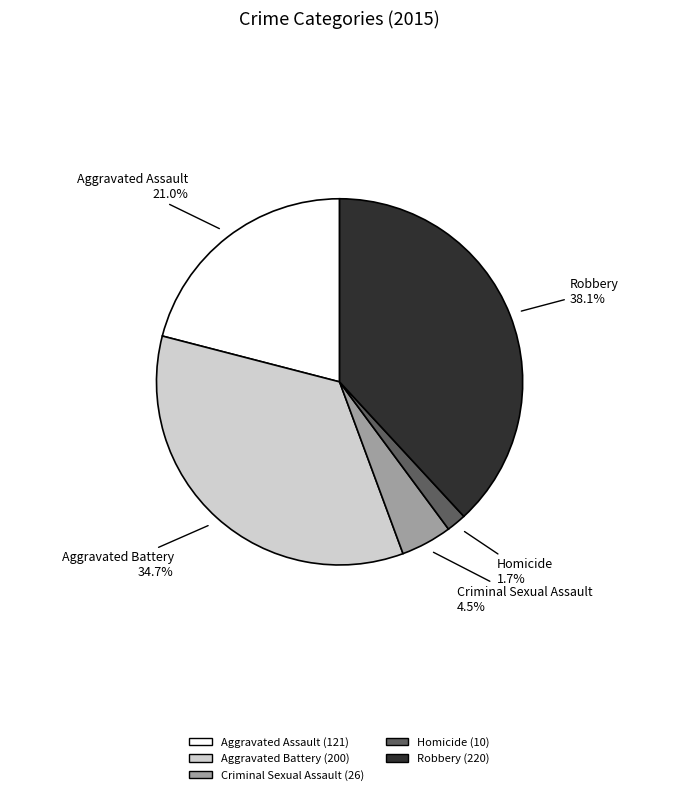

How many segments does this pie chart have?

5